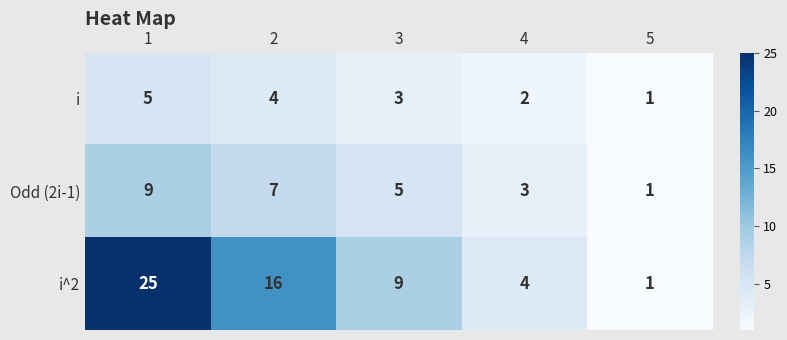

What is the maximum value shown in the chart?

25